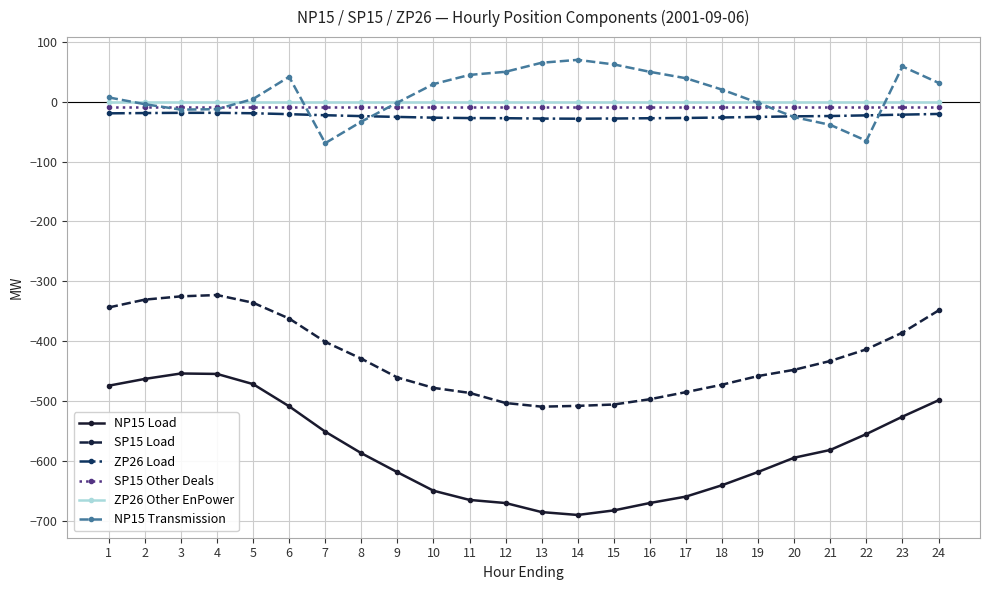

The NP15 Load series shows -617.8 at 19. True or false?

True